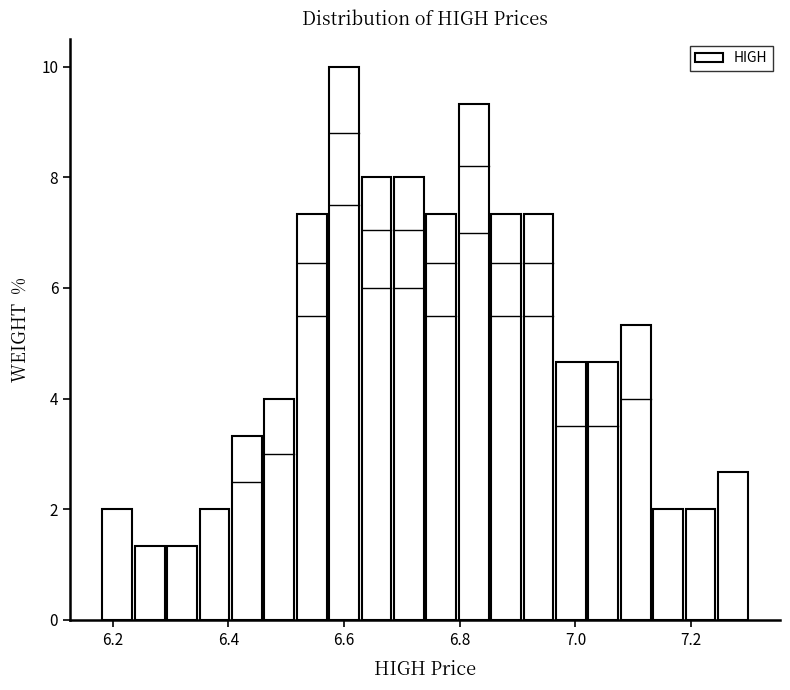

Read against the x-axis, roughly where is the centre of the tallest bar?

6.60